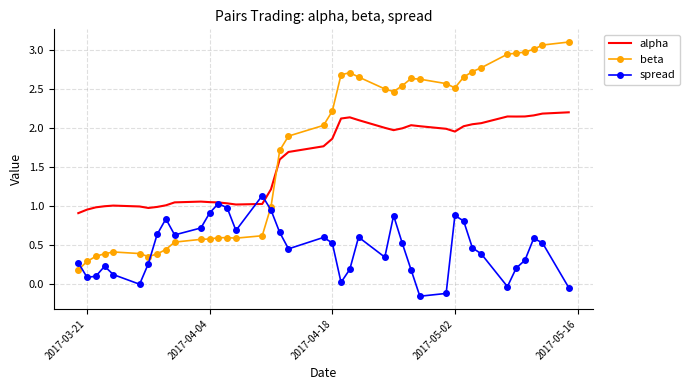

True or false: spread and beta intersect in this chart.

True